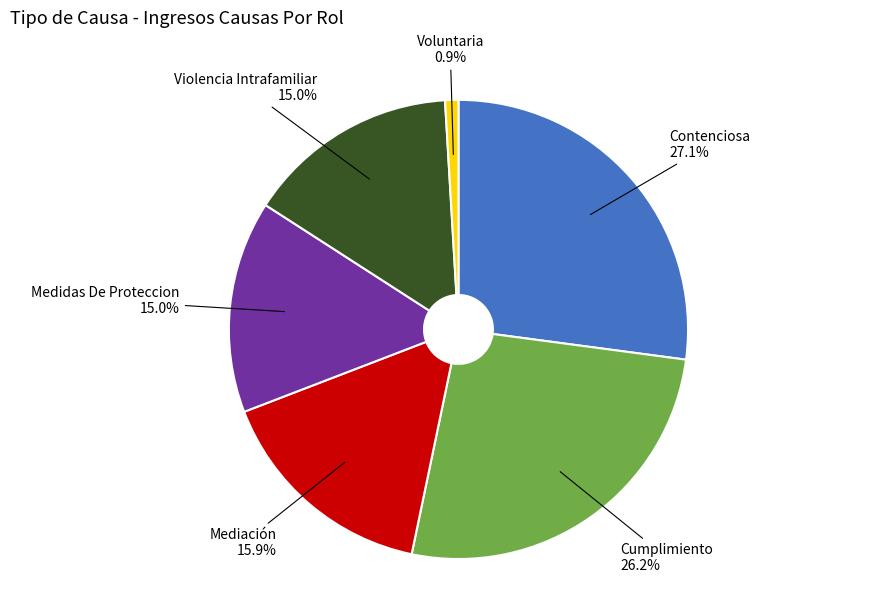

To the nearest percent, what is the average slice percentage?

17%